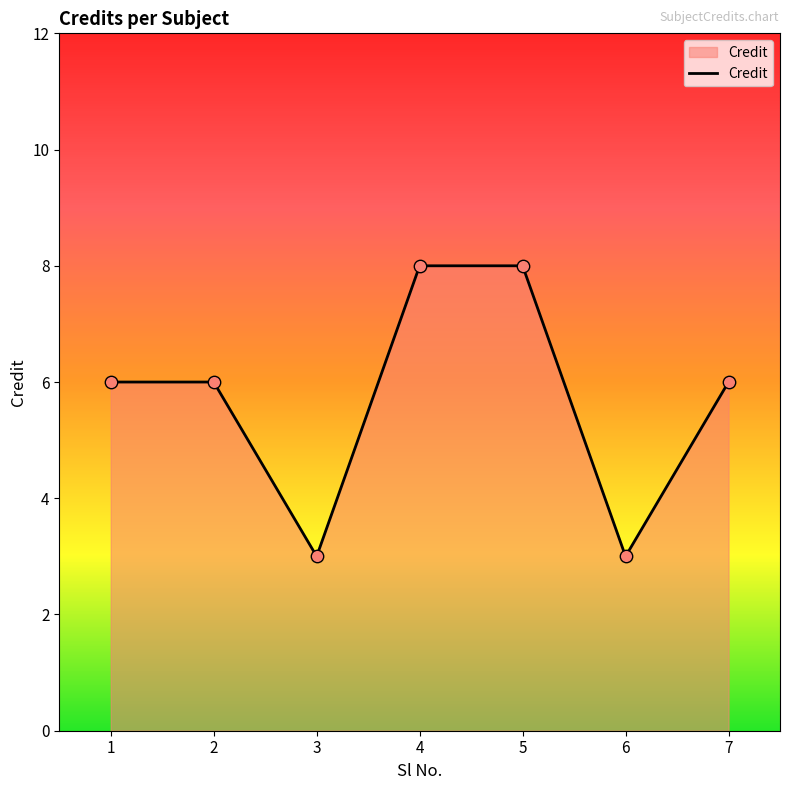

Approximately how many times larger is the value at 6 compared to 4?

0.4